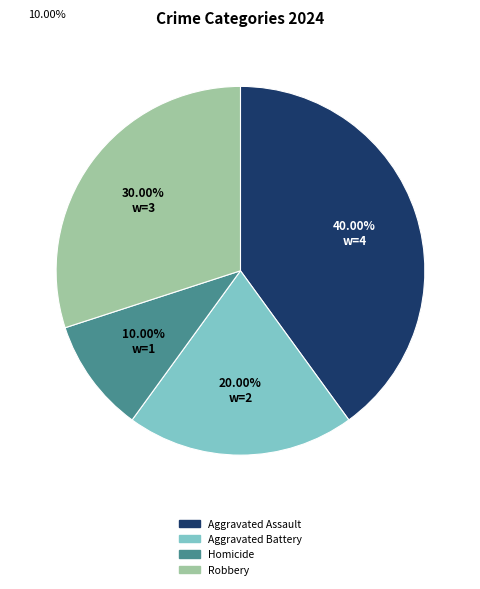

What percentage is the Homicide slice, to the nearest percent?

10%